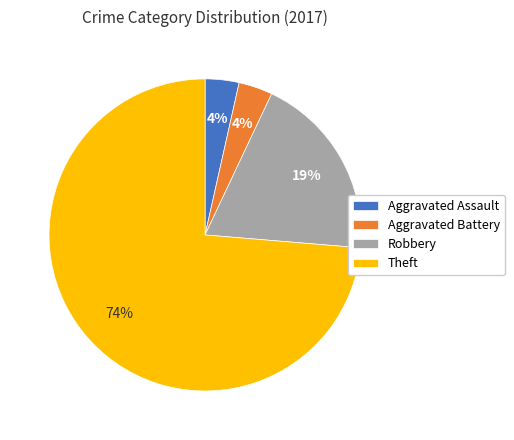

Count the number of slices in the pie.

4